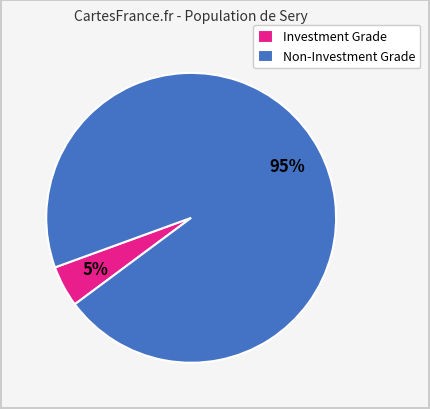

Is the sum of Investment Grade and Non-Investment Grade greater than half?

Yes